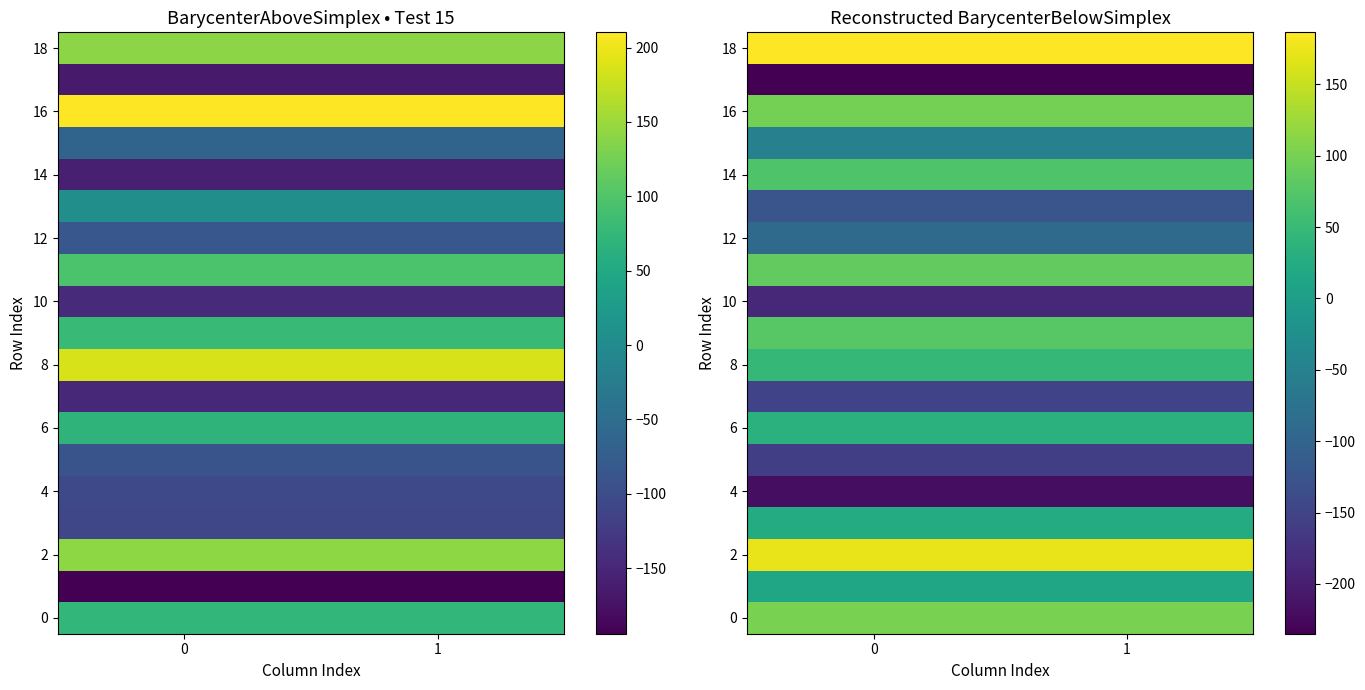

Between 0 and 1, which series saw the biggest shift?

8